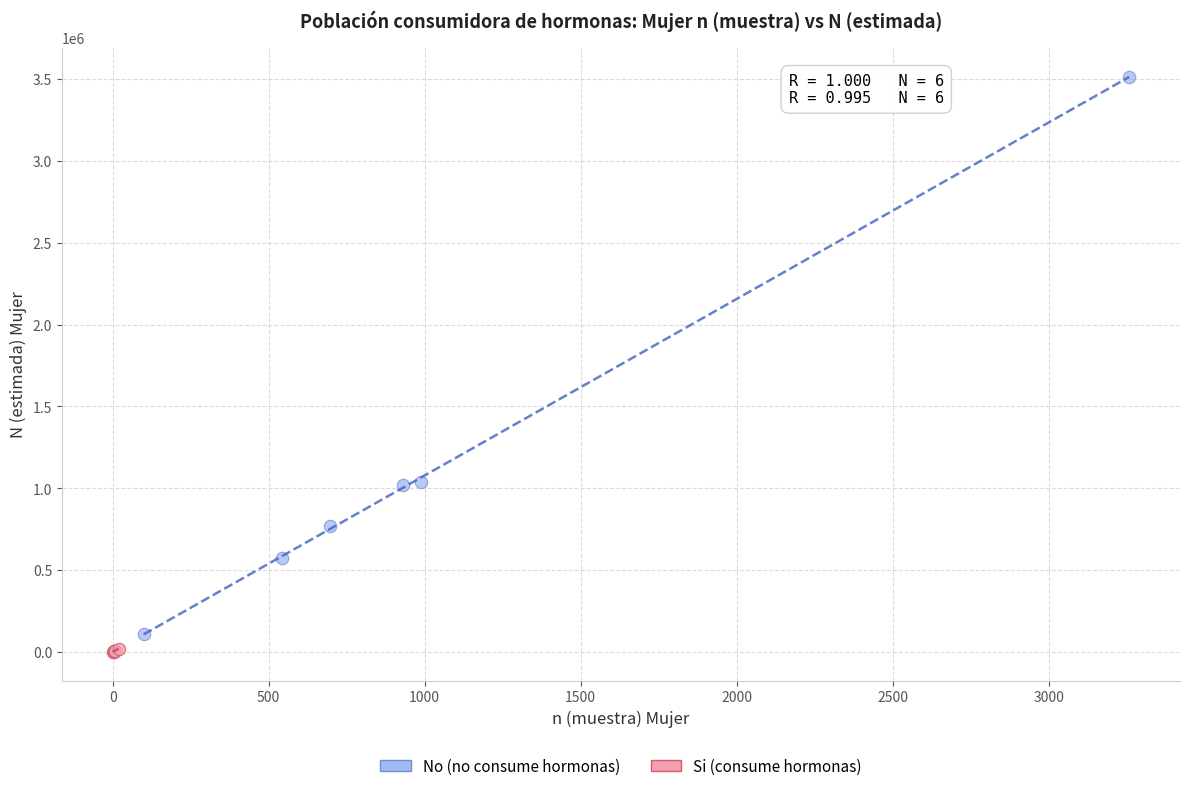

Which series contains the highest Y value?

No (no consume hormonas)